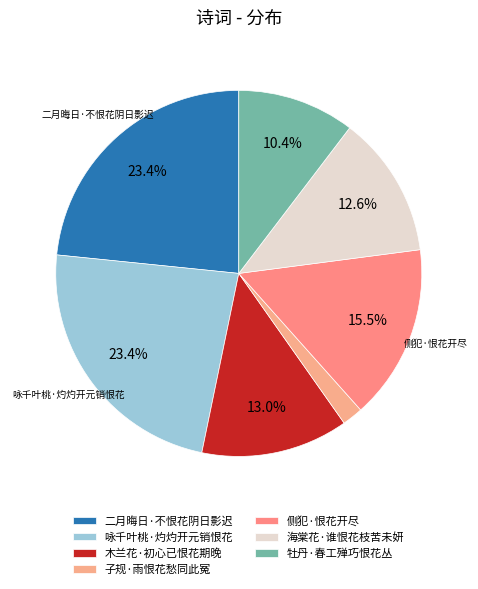

What percentage is NOT represented by 牡丹·春工殚巧恨花丛?

89.6%